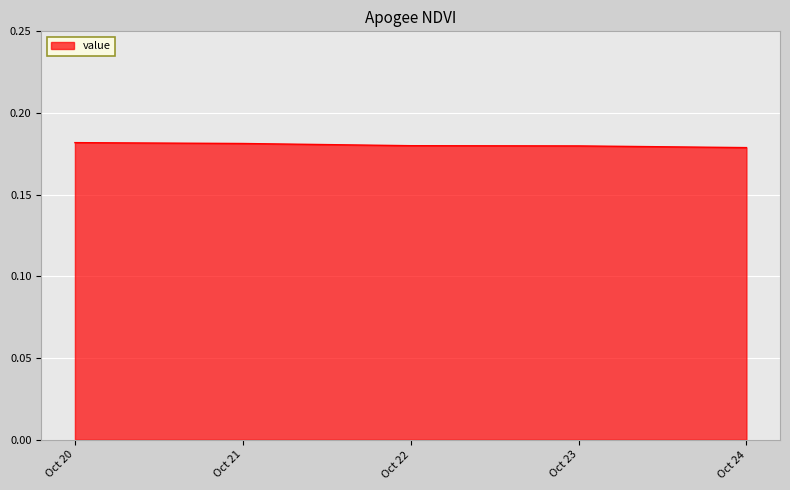

How many values are between 0 and 1?

5